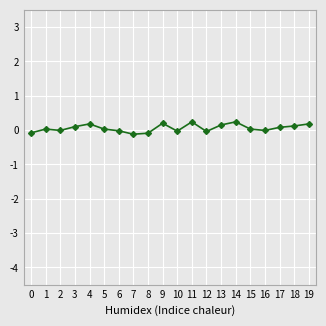

True or false: the data has more than 0 interior local peaks.

True